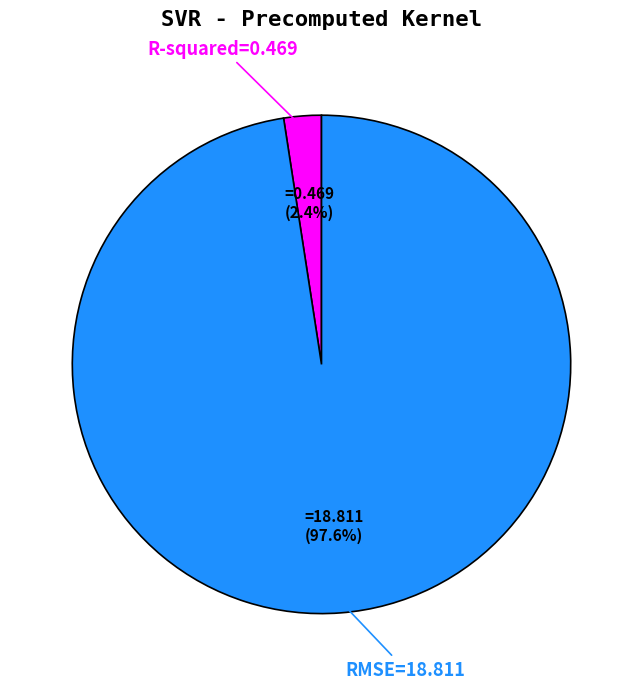

Does any single category account for the majority?

Yes